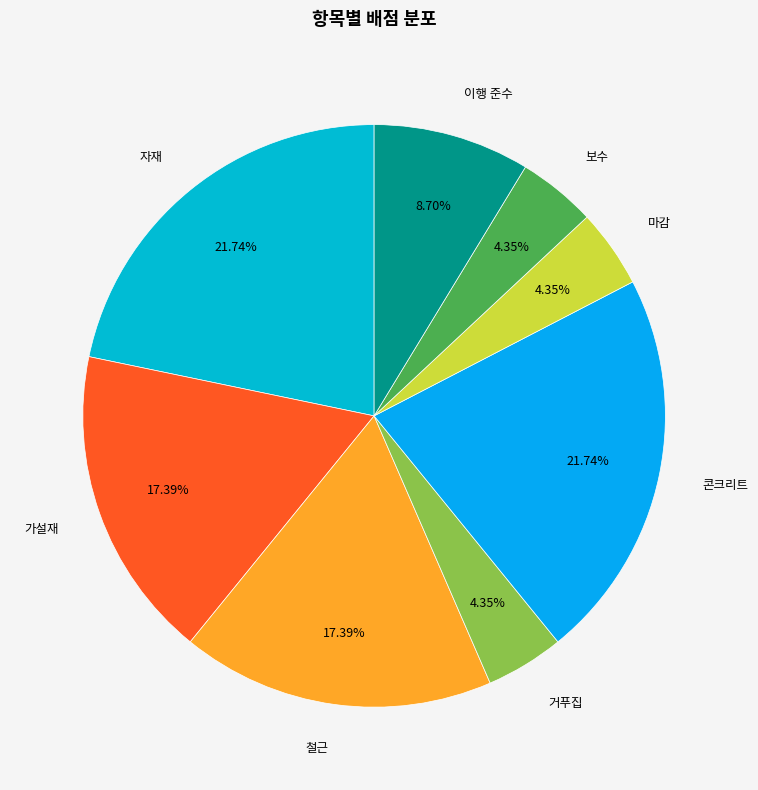

Is the sum of 보수 and 콘크리트 greater than half?

No